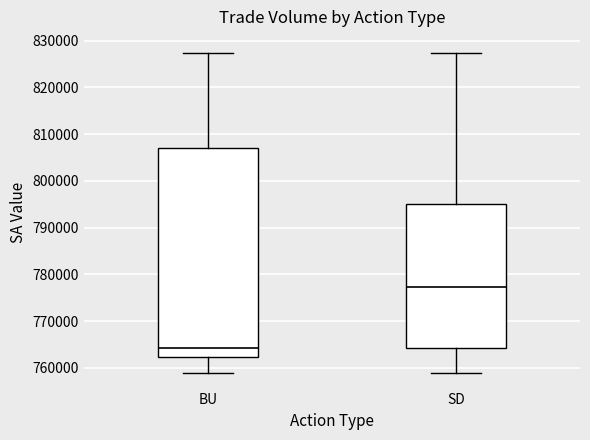

Reading left to right, read every box against the y-axis: the position of its median line, the range the box covers, and the ends of its whiskers. The values are not printed on the chart, so give them approximately, as read against the axis.

BU: median 764000, box 762000 to 807000, whiskers 759000 to 827000
SD: median 777000, box 764000 to 795000, whiskers 759000 to 827000